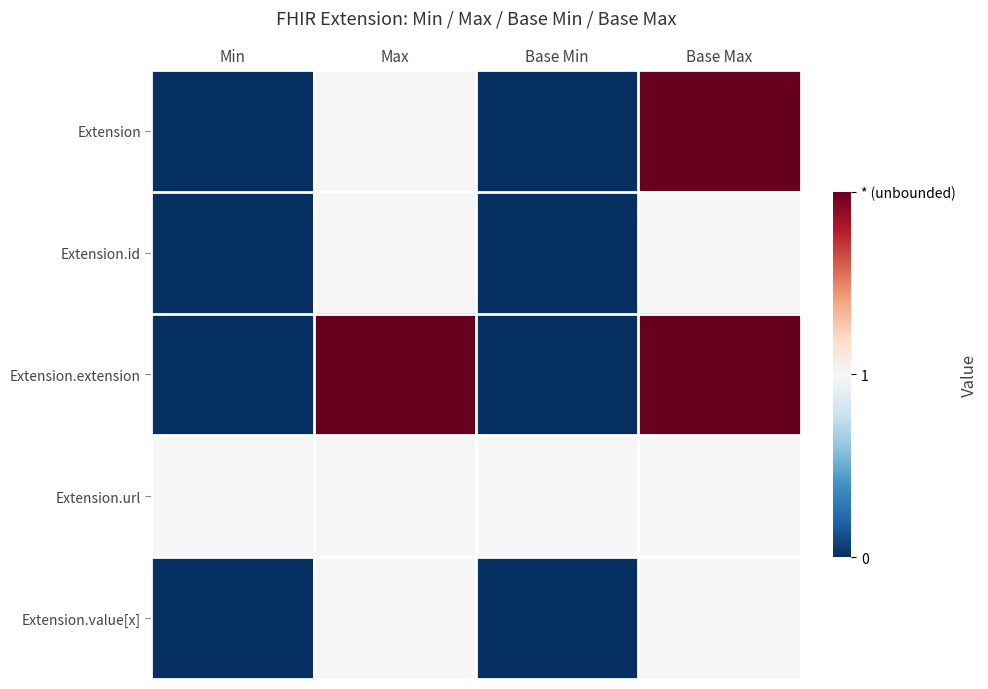

How many distinct data groups are displayed?

5